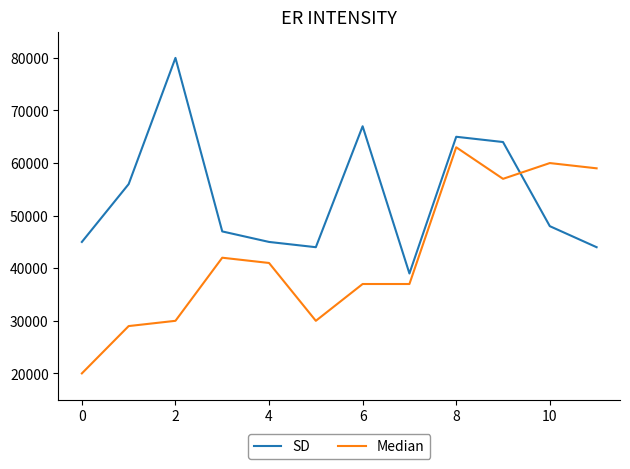

Rank the series by their average value, from lowest to highest.

Median, SD